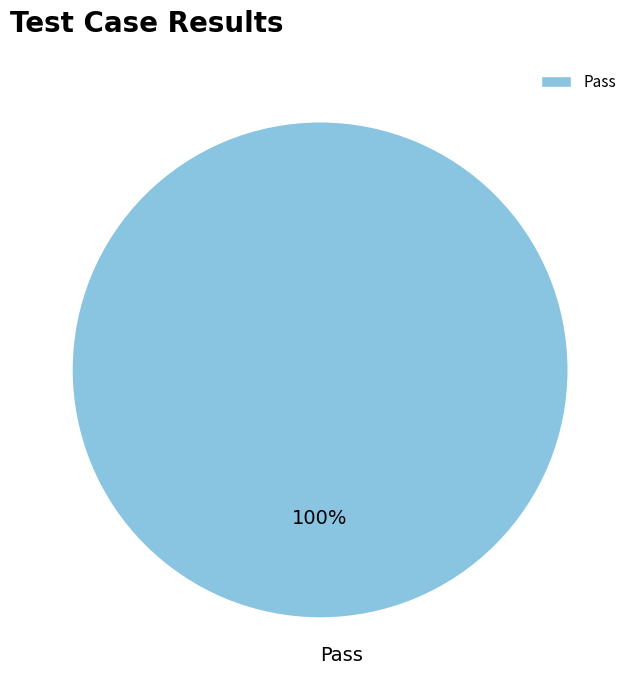

How many segments does this pie chart have?

1